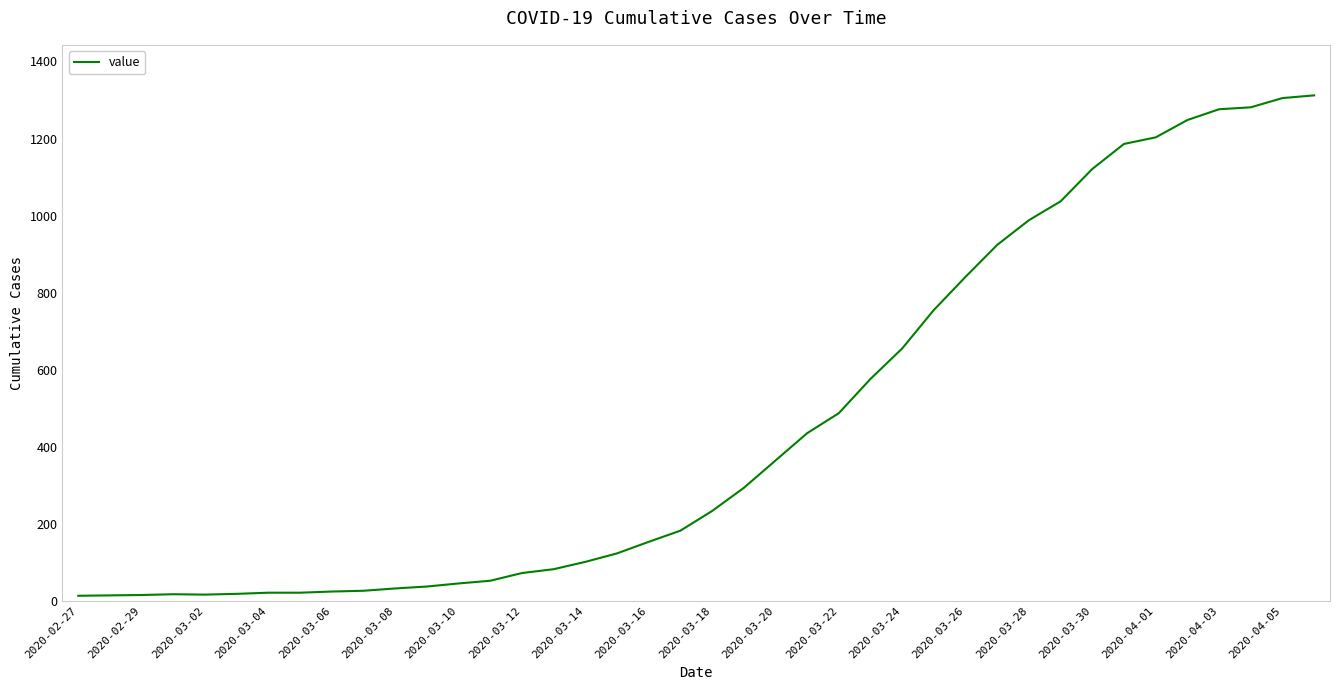

What is the difference between the maximum and minimum values?

1299